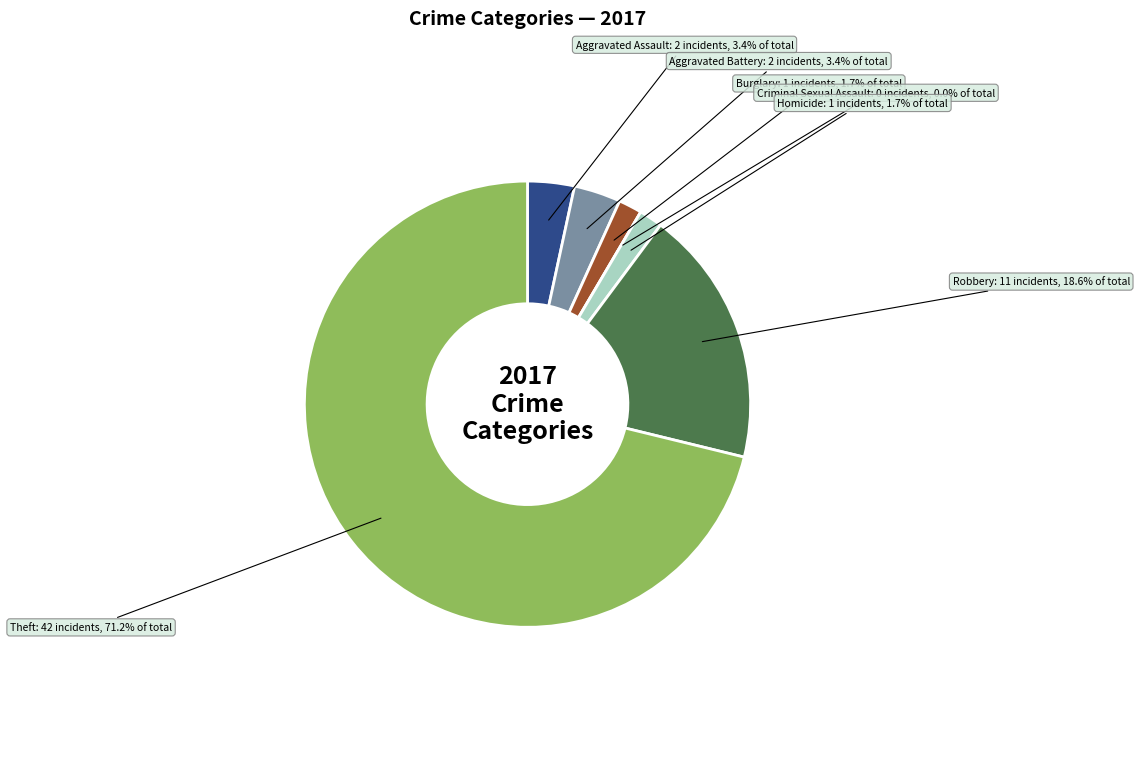

To the nearest percent, what is the average slice percentage?

14%